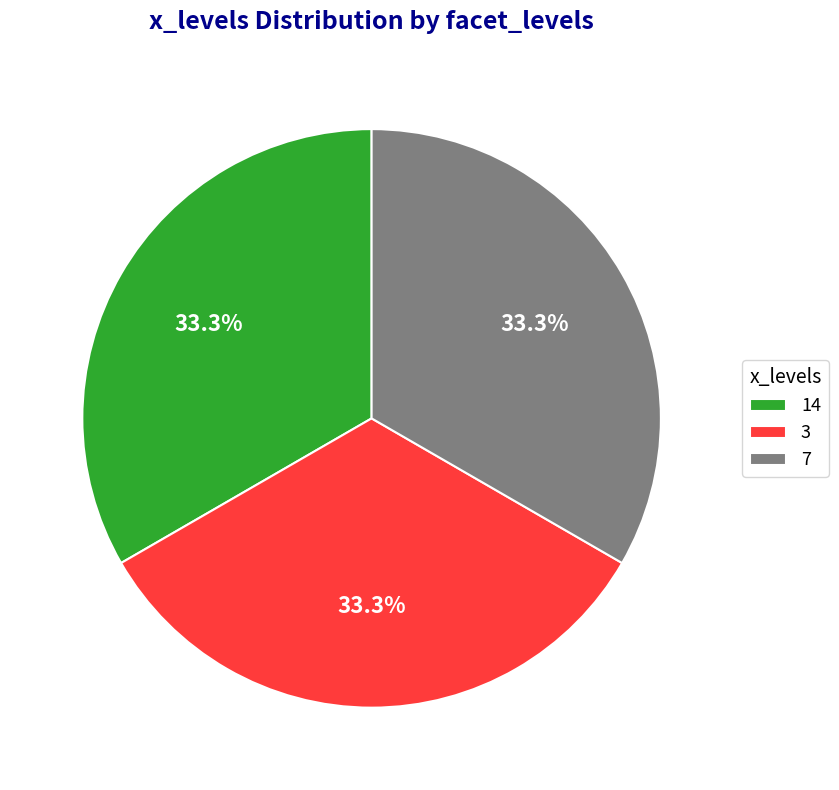

Does 7 represent more than half of the total?

No